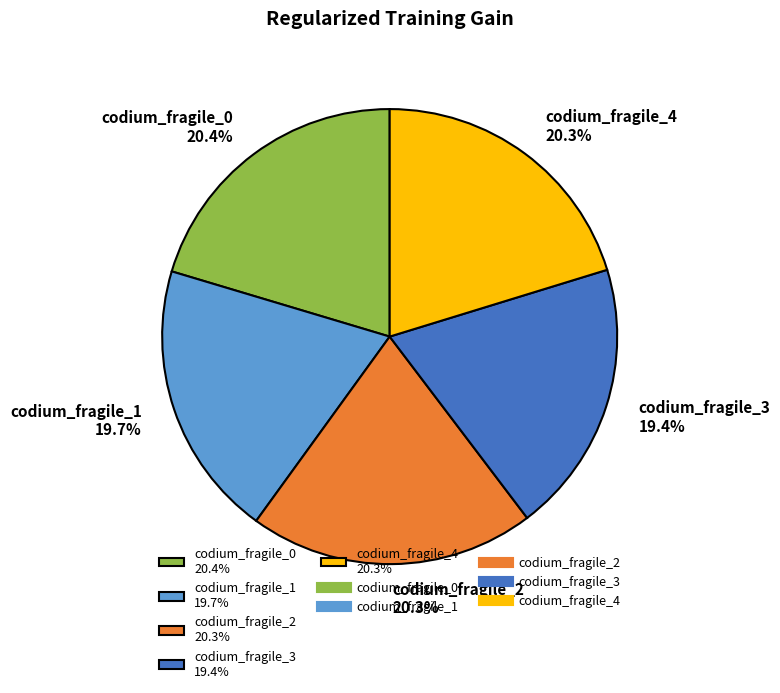

Does codium_fragile_3 19.4% account for over 50% of the chart?

No